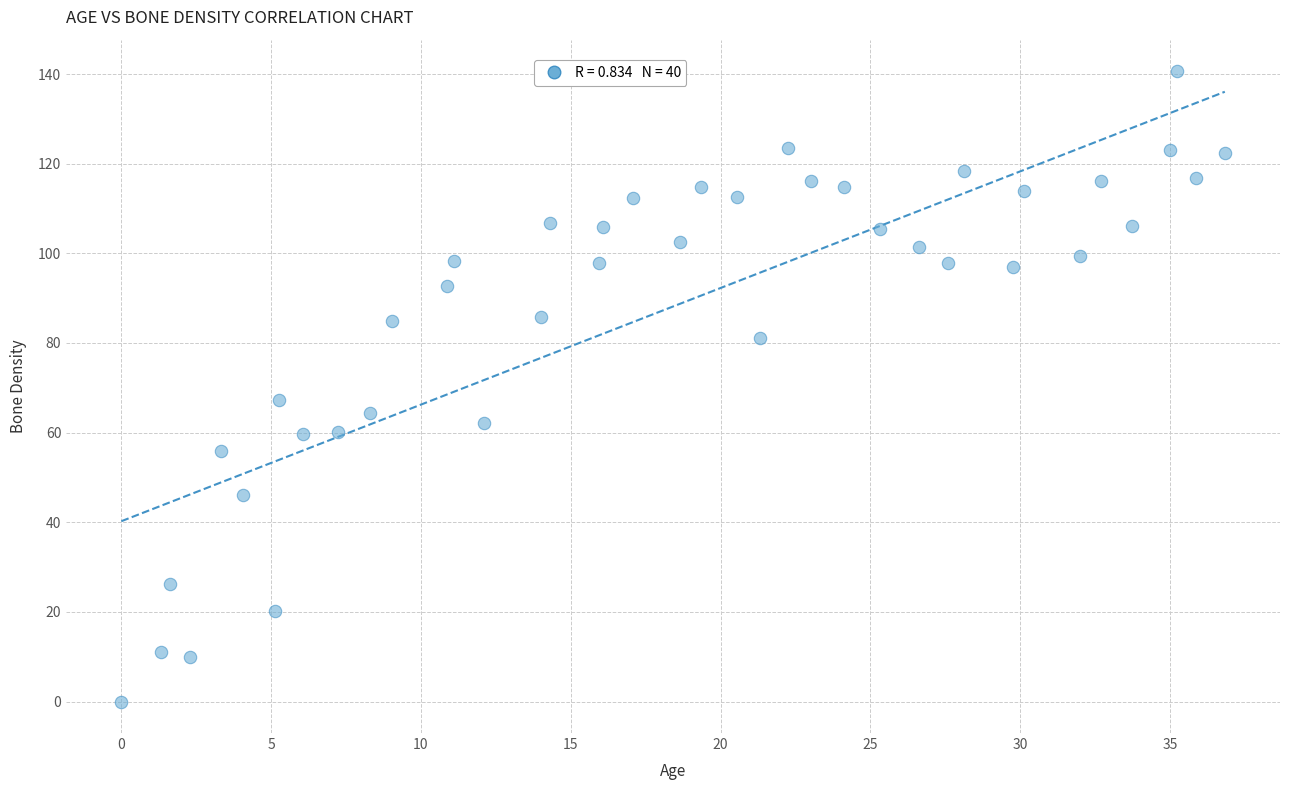

What is the range of X values (max minus min)?

36.8